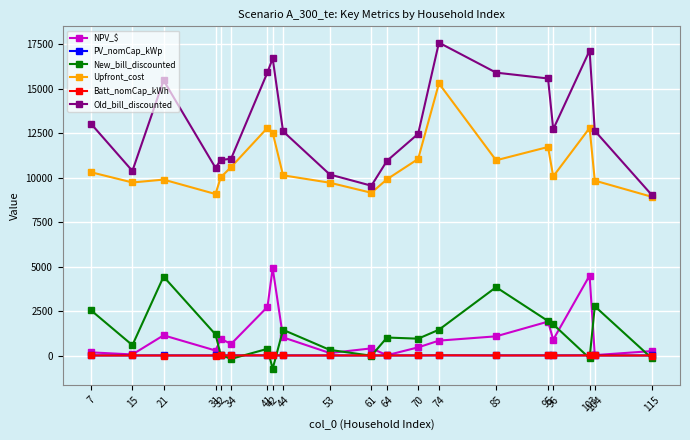

How many interior local peaks does the NPV_$ series have?

6